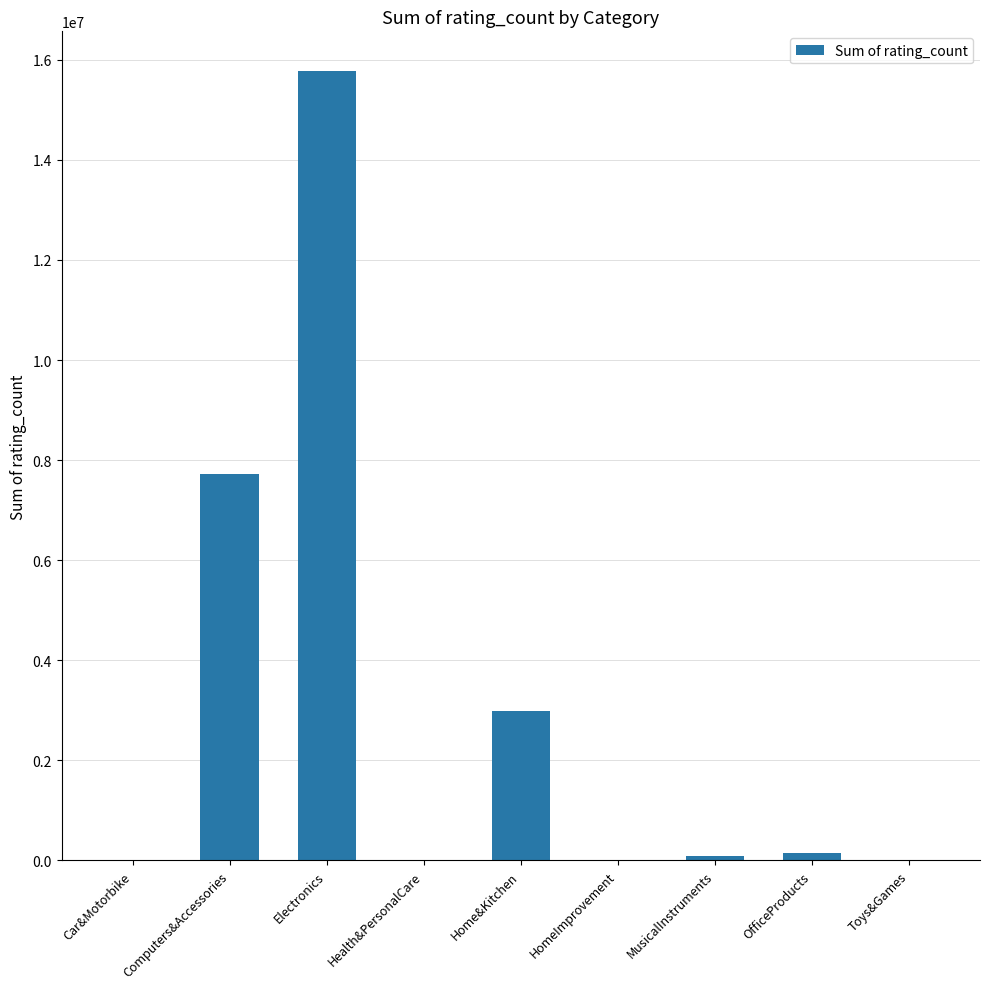

Which has a higher value, Car&Motorbike or Home&Kitchen?

Home&Kitchen